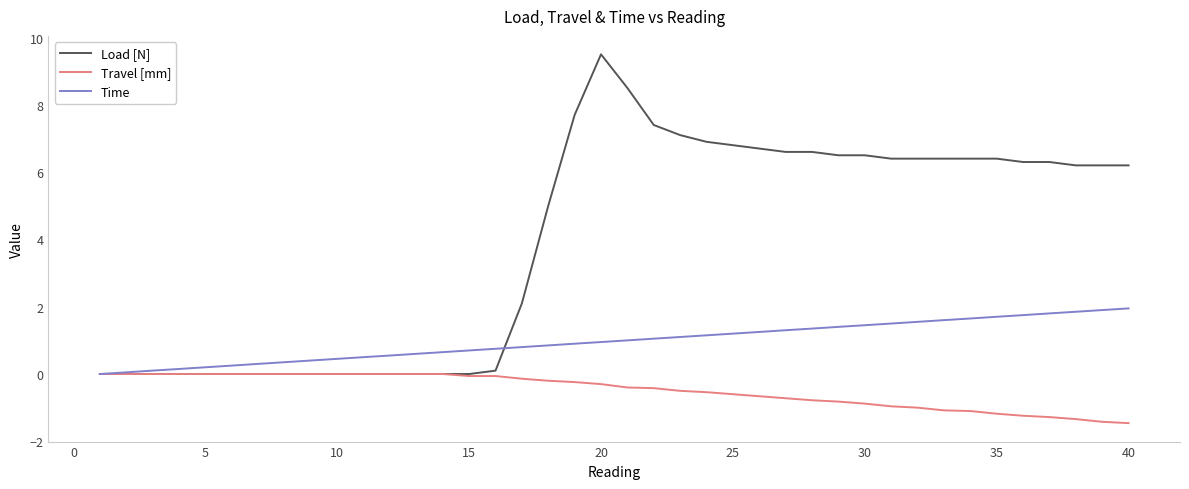

Which series has the widest spread of values?

Load [N]